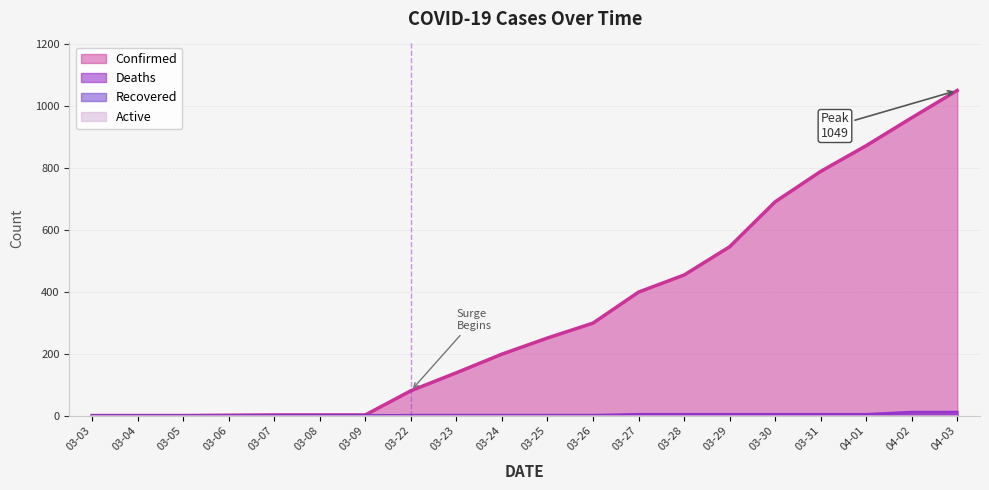

Count the number of data series in this chart.

4